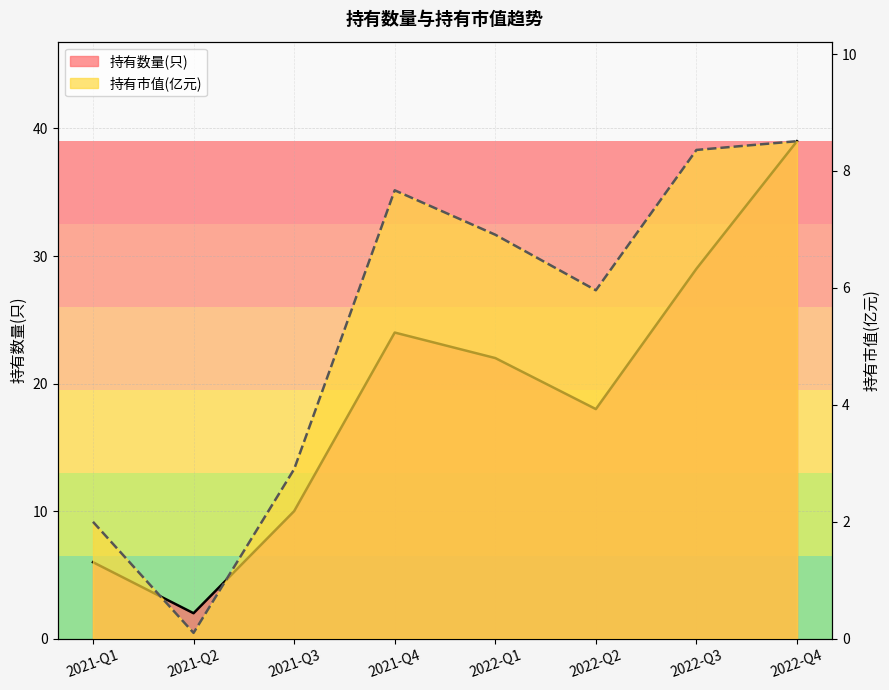

How many interior local peaks does the 持有市值(亿元) series have?

1